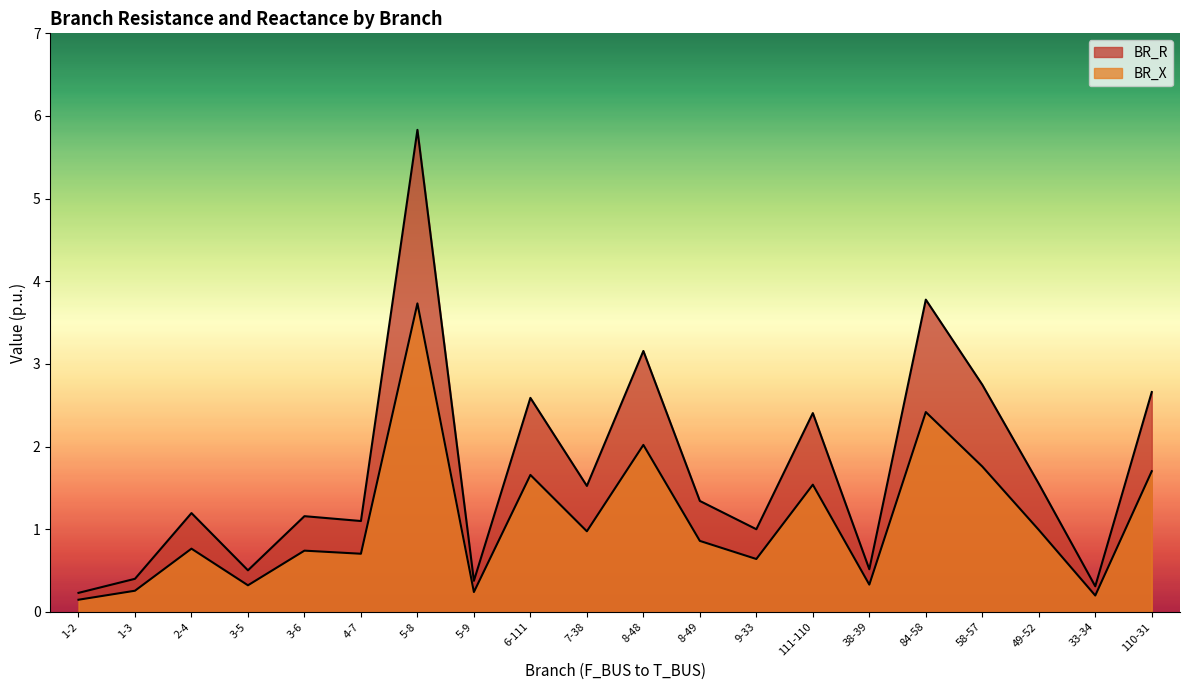

Where is the first local maximum for BR_X?

2-4